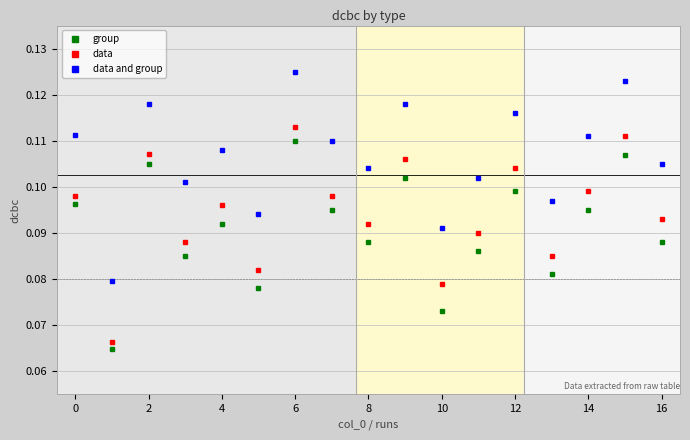

What are all the series names shown in the legend?

group, data, data and group